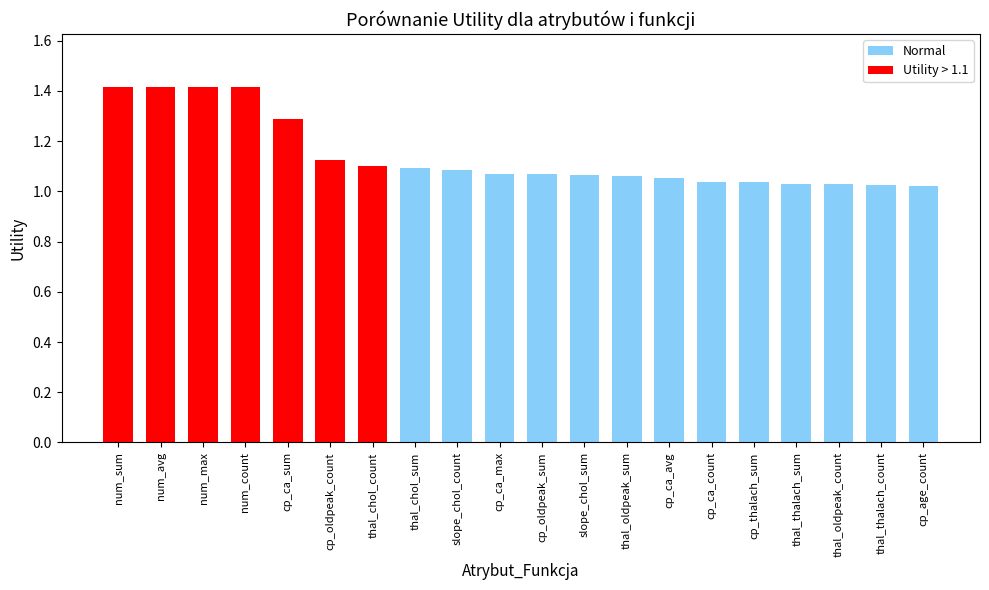

What is the maximum value shown in the chart?

1.4